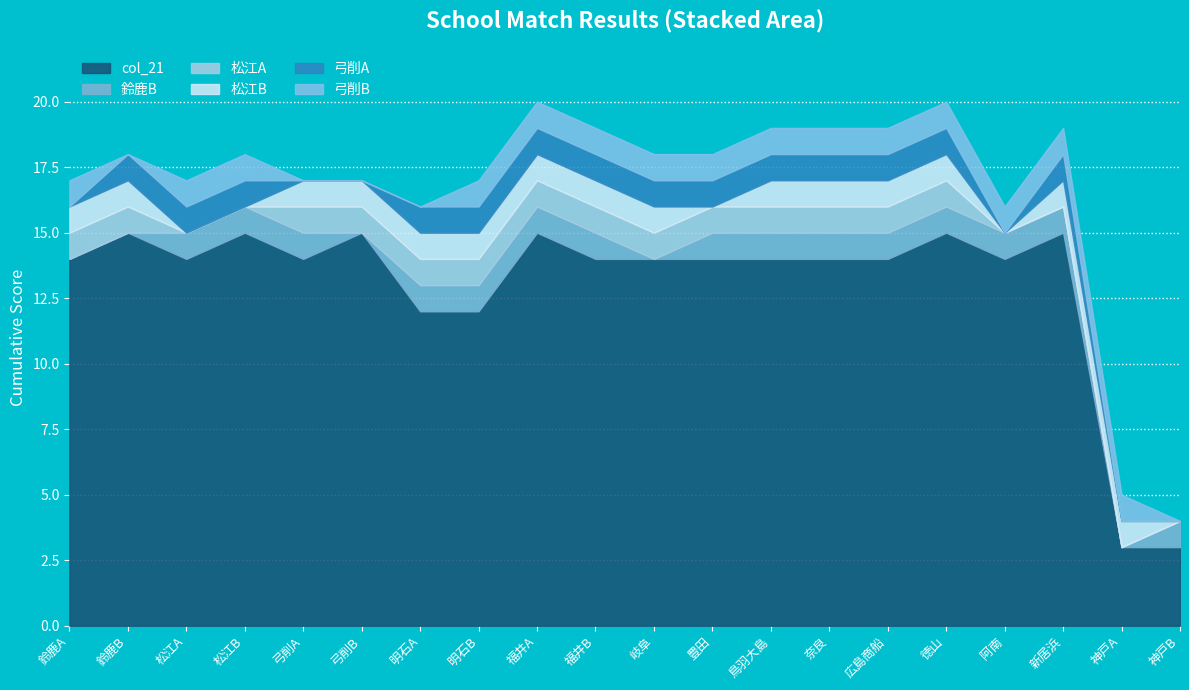

True or false: 弓削A and 鈴鹿B intersect in this chart.

False